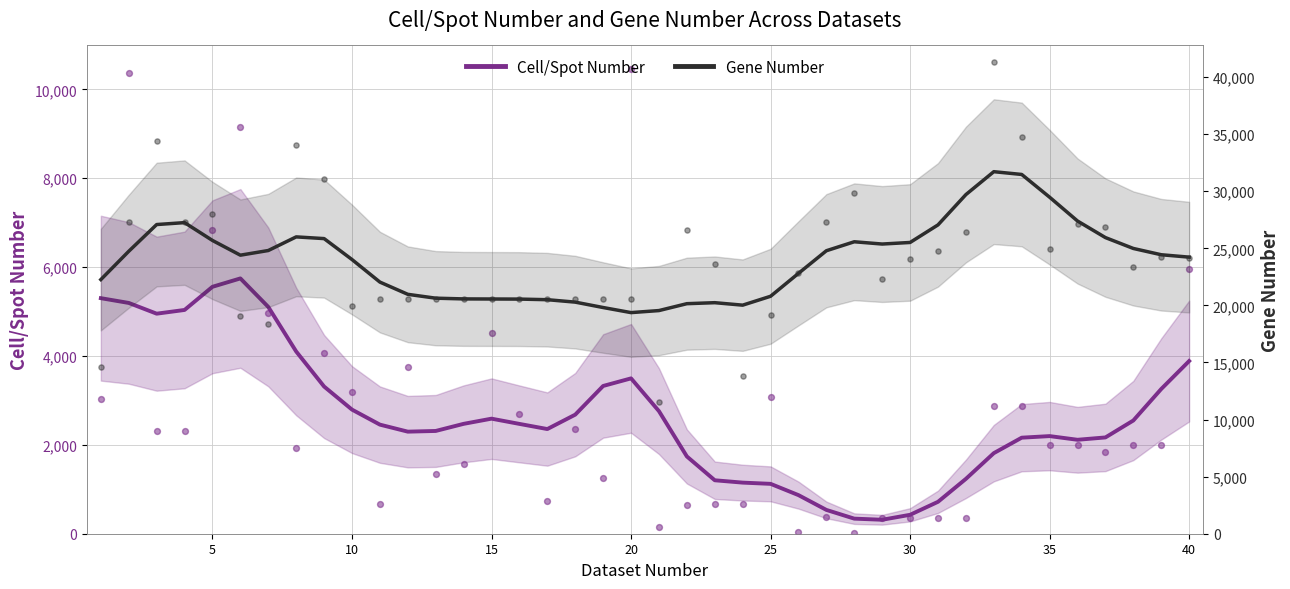

Which series reaches the minimum Y coordinate?

Cell/Spot Number